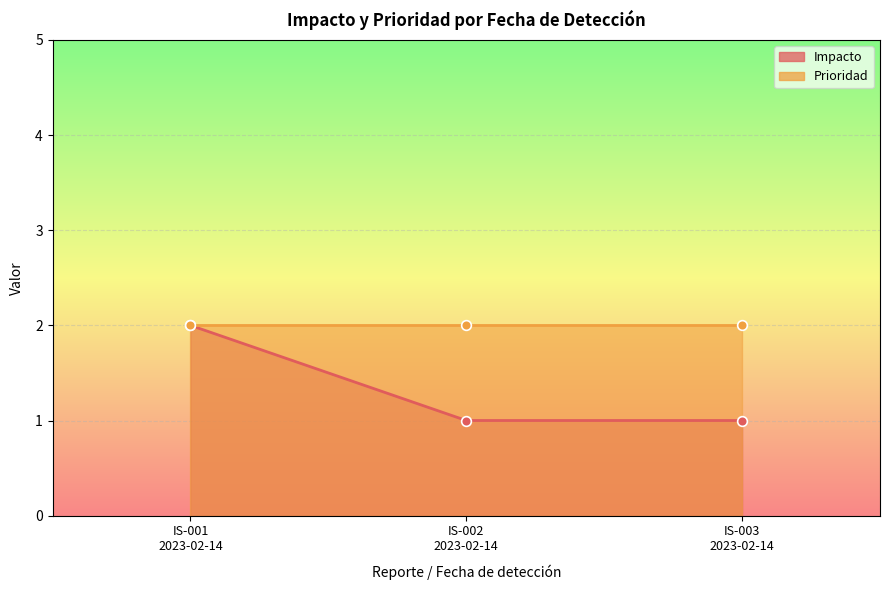

What is the approximate value at IS-003
2023-02-14?

1